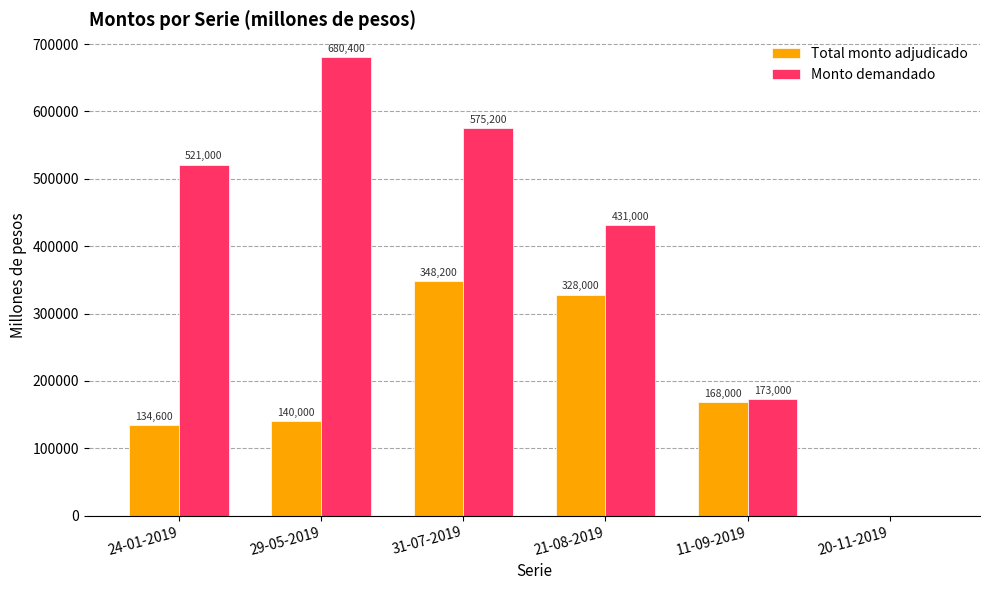

What is the sum of all Total monto adjudicado values?

1118800